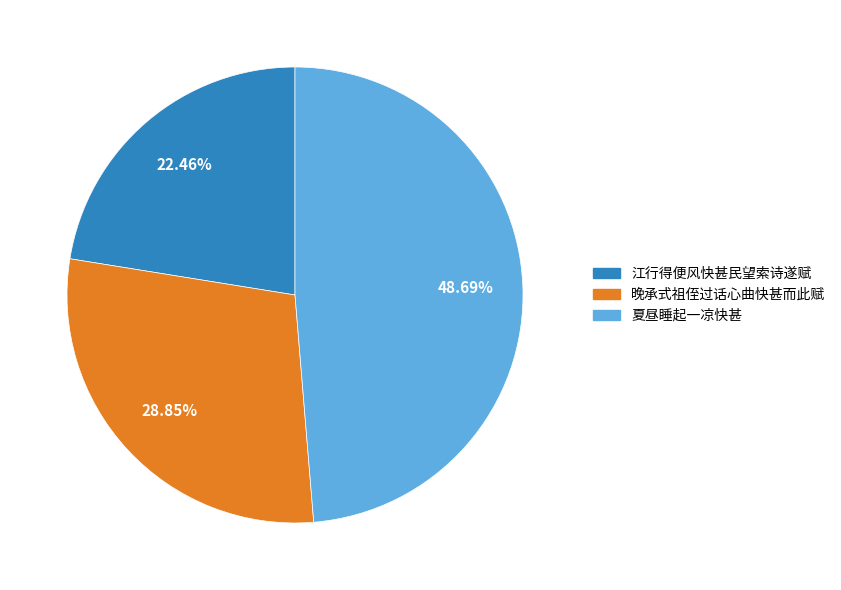

To the nearest percent, what is the difference between the 晚承式祖侄过话心曲快甚而此赋 and 江行得便风快甚民望索诗遂赋 slice percentages?

6%